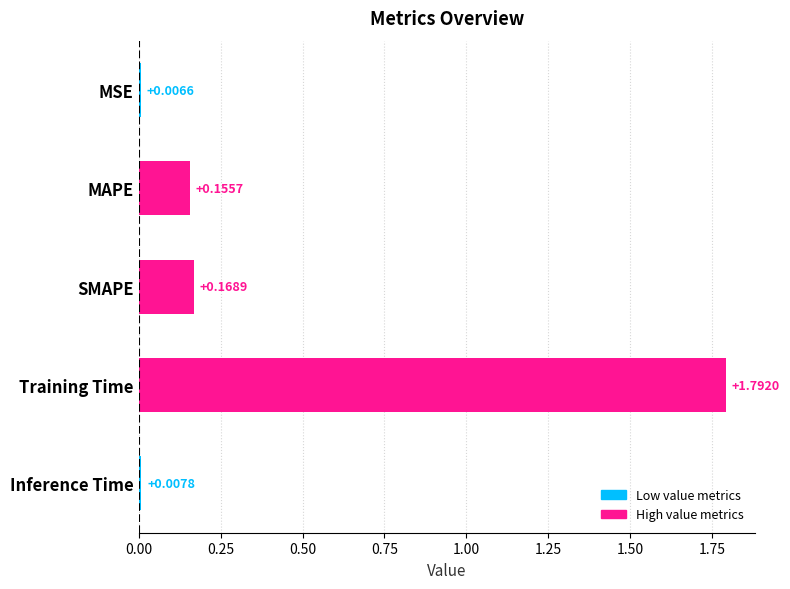

What is the sum of all values?

2.1